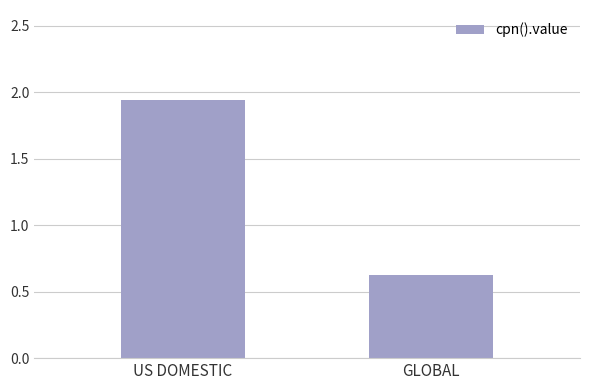

How many values are between 0 and 1?

1